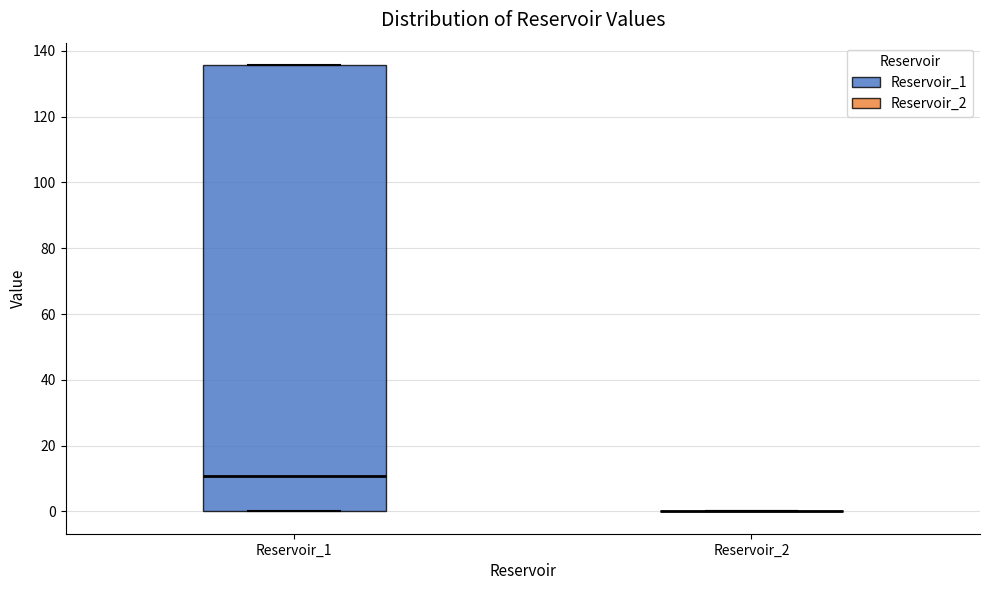

Comparing the boxes themselves (not the whiskers), which one is the tallest?

Reservoir_1